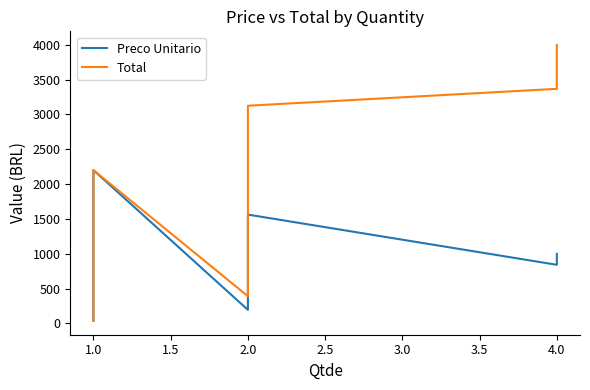

What is the value of the Total point at the 10th from the left?

810.4